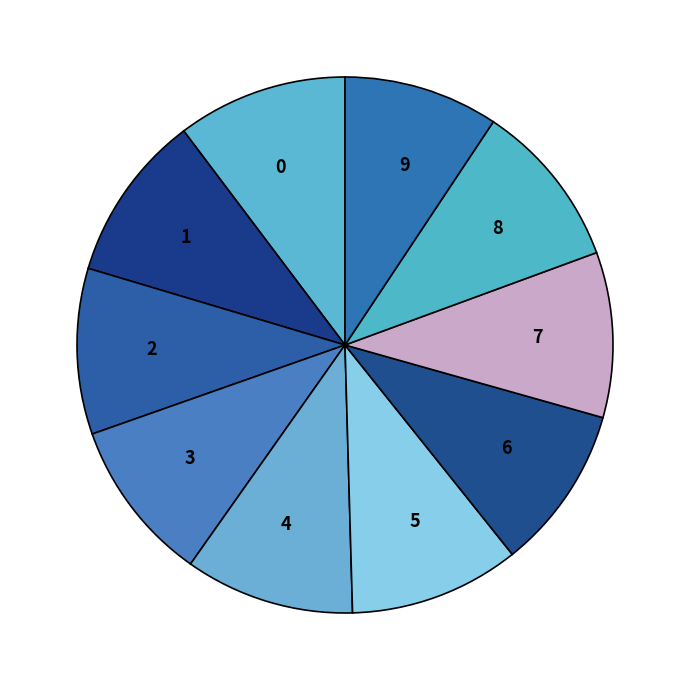

Does 4 represent more than half of the total?

No